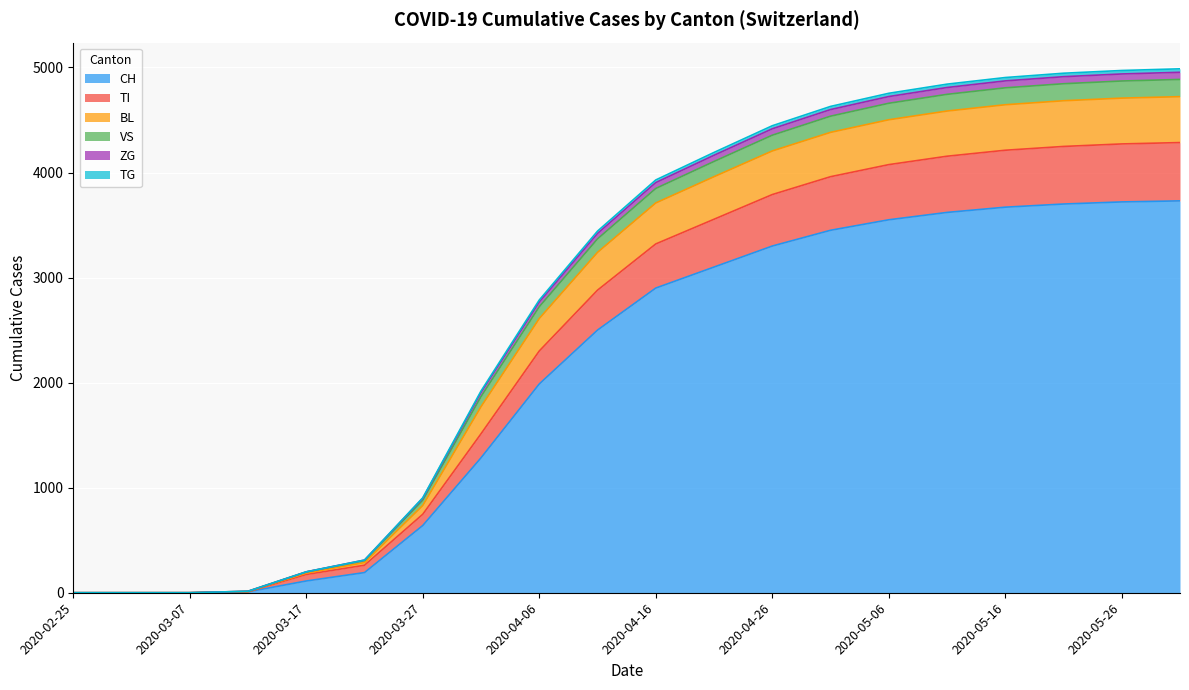

True or false: CH and TG cross at least once.

False